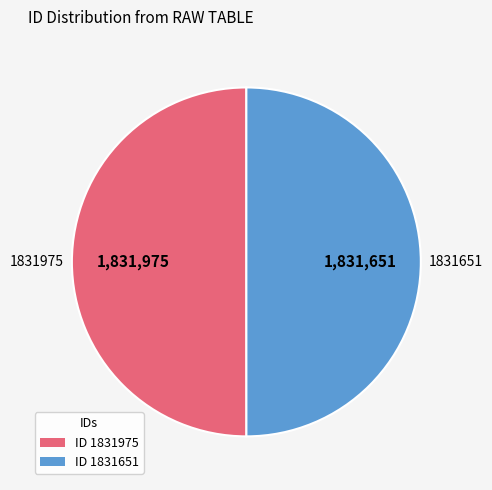

Is it true that ID 1831975 is 58% of the pie?

False